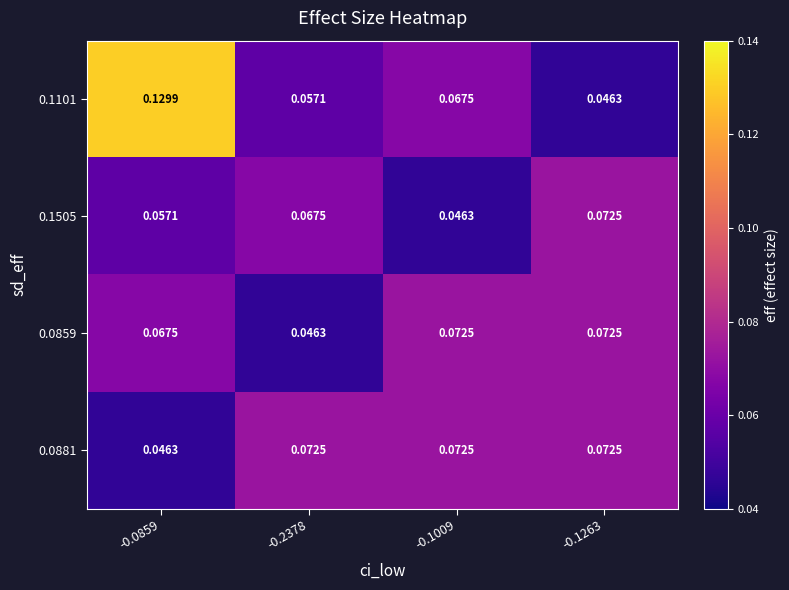

At how many categories does at least one series exceed 0?

4